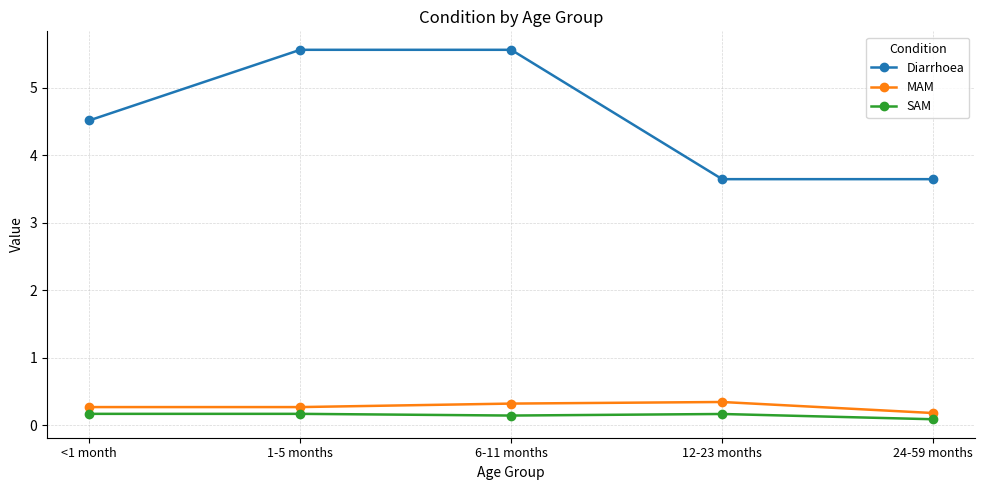

Does the chart have visible grid lines?

Yes